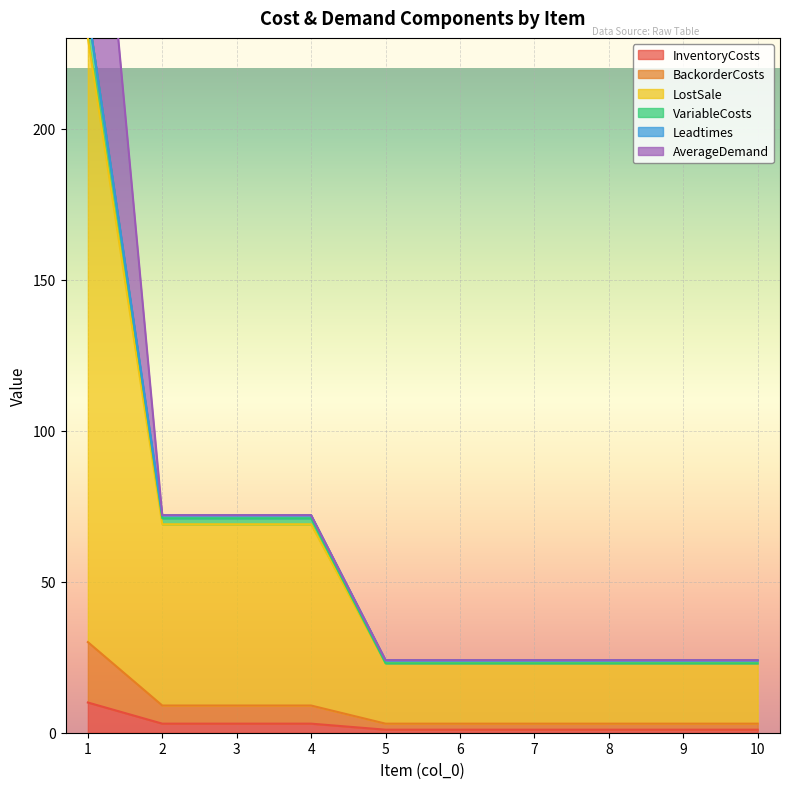

Count the VariableCosts values in the range 23 to 71.

9